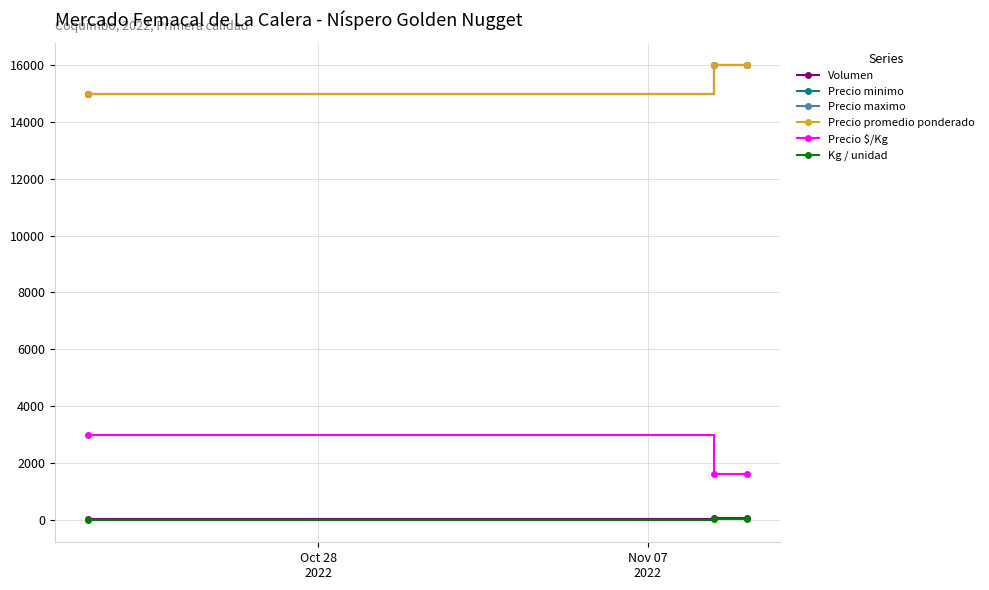

How many lines are shown in the chart?

6